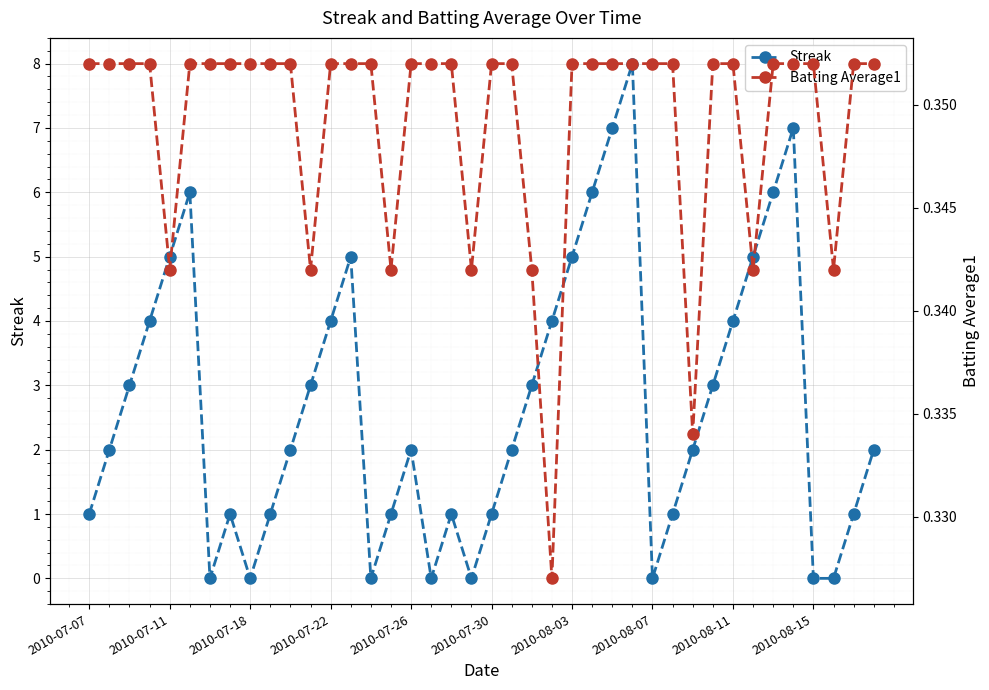

How many lines are shown in the chart?

2